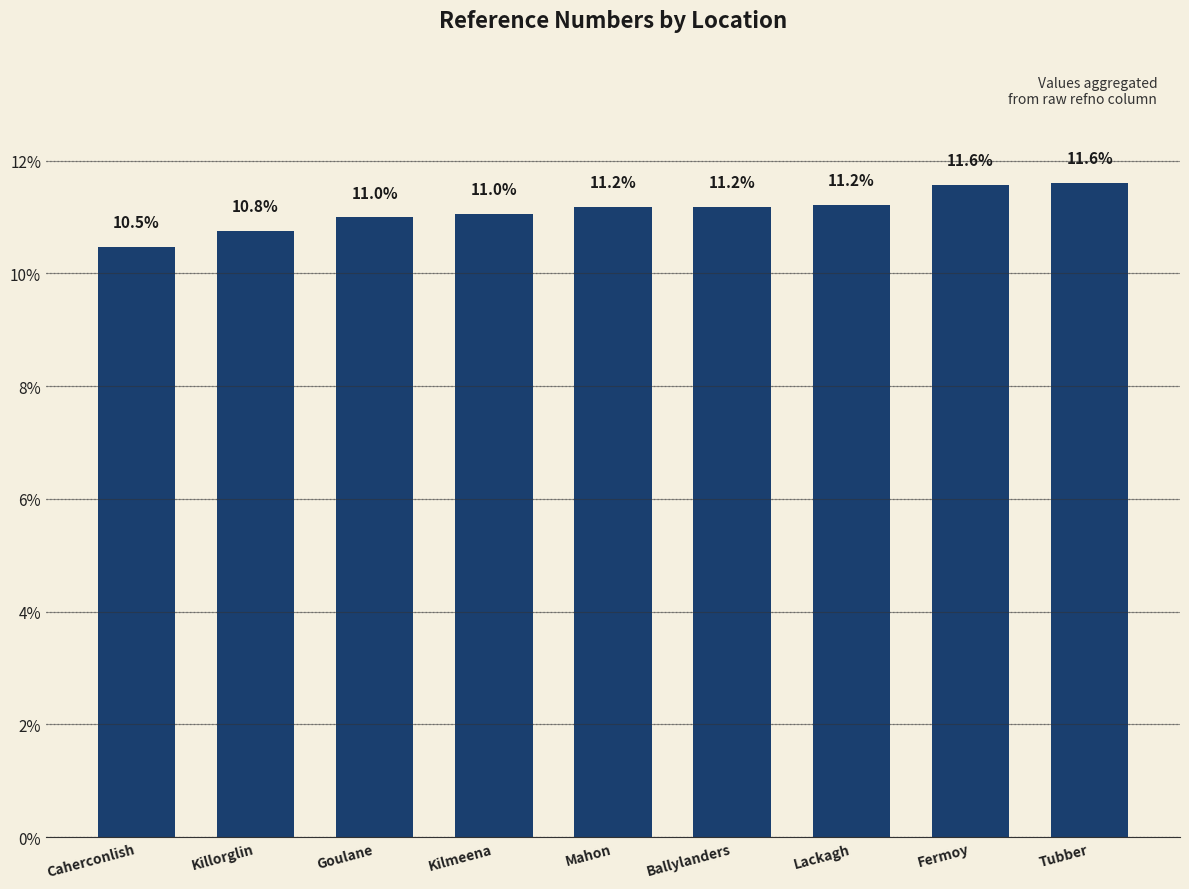

What is the ratio of the value at Lackagh to the value at Mahon?

1.0